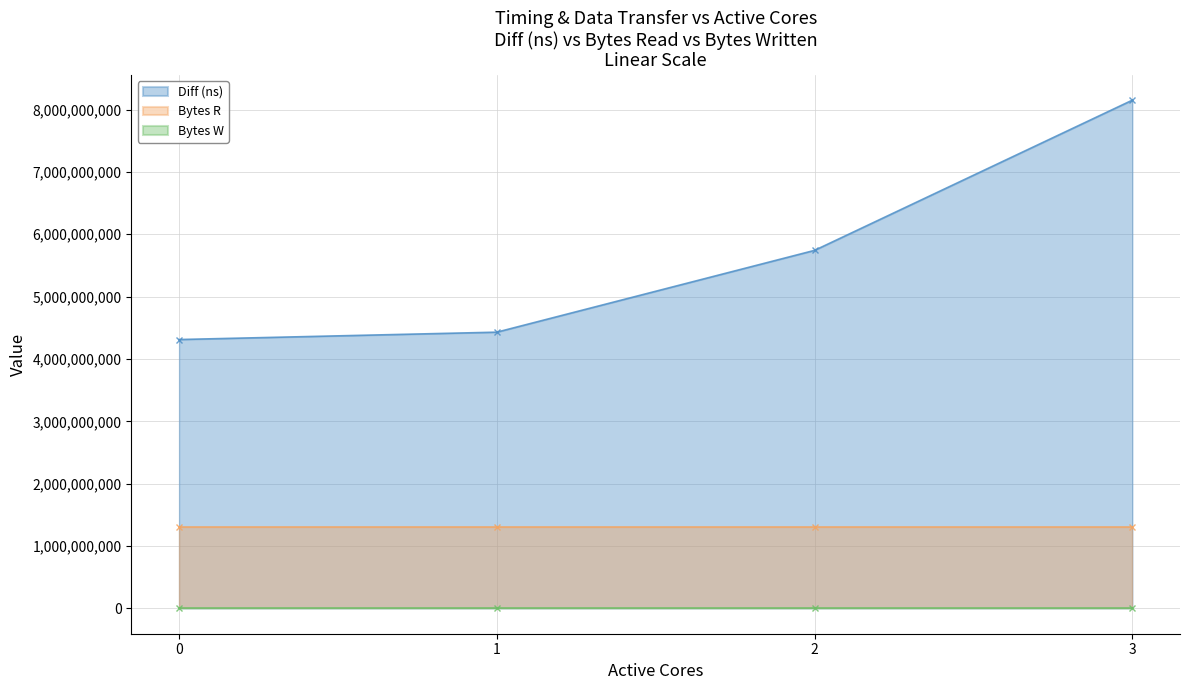

The value of Bytes W at 3 is 0. True or false?

True